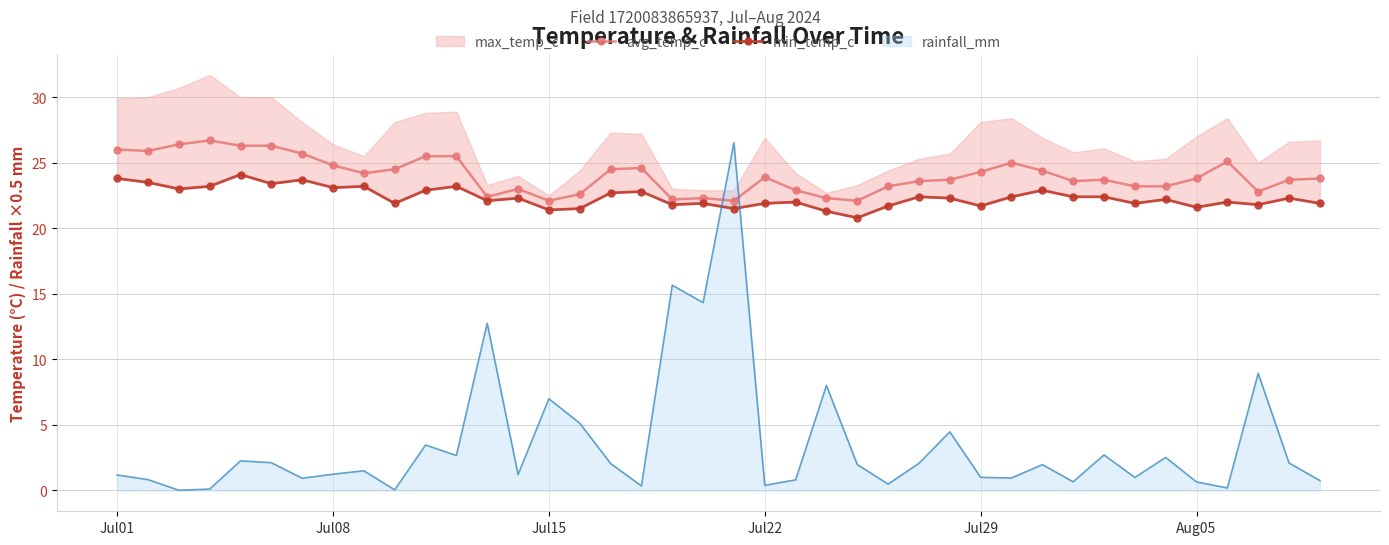

What is the highest value of the min_temp_c series?

24.1